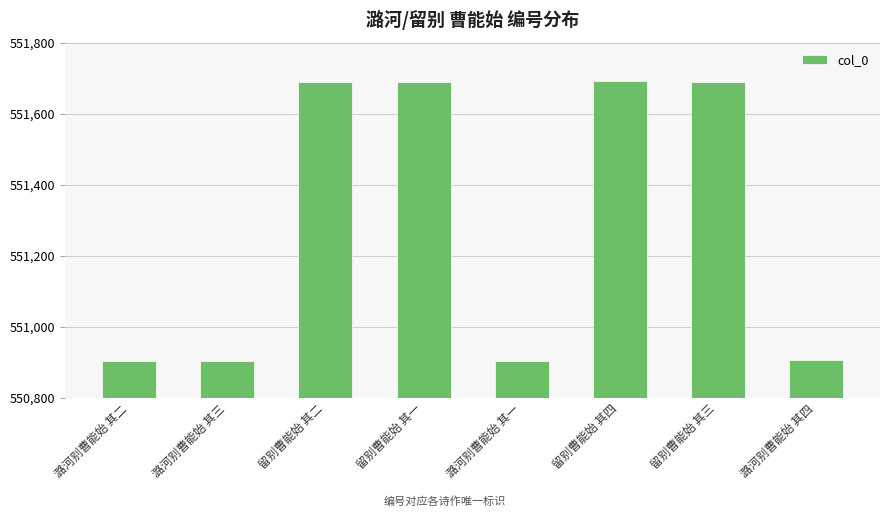

What is the change in value from 留别曹能始 其三 to 潞河别曹能始 其四?

-785